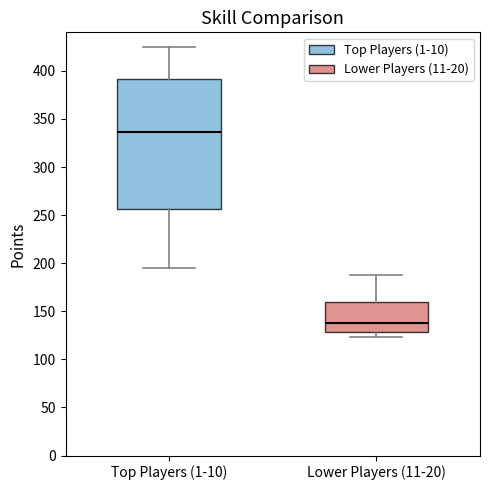

Reading left to right, read every box against the y-axis: the position of its median line, the range the box covers, and the ends of its whiskers. The values are not printed on the chart, so give them approximately, as read against the axis.

Top Players (1-10): median 335, box 255 to 390, whiskers 195 to 425
Lower Players (11-20): median 140, box 130 to 160, whiskers 125 to 190